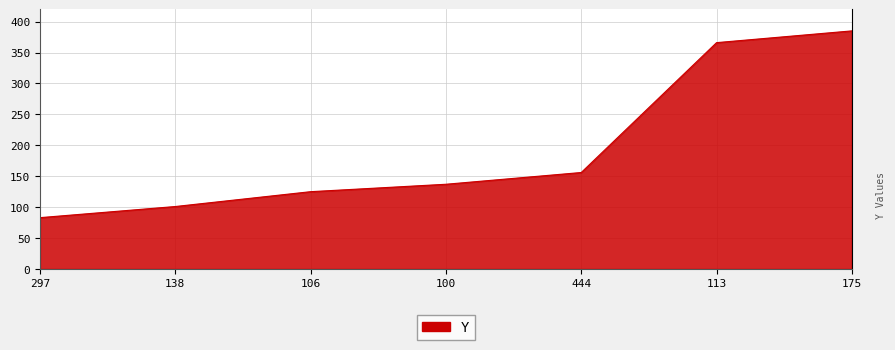

How many lines are shown in the chart?

1